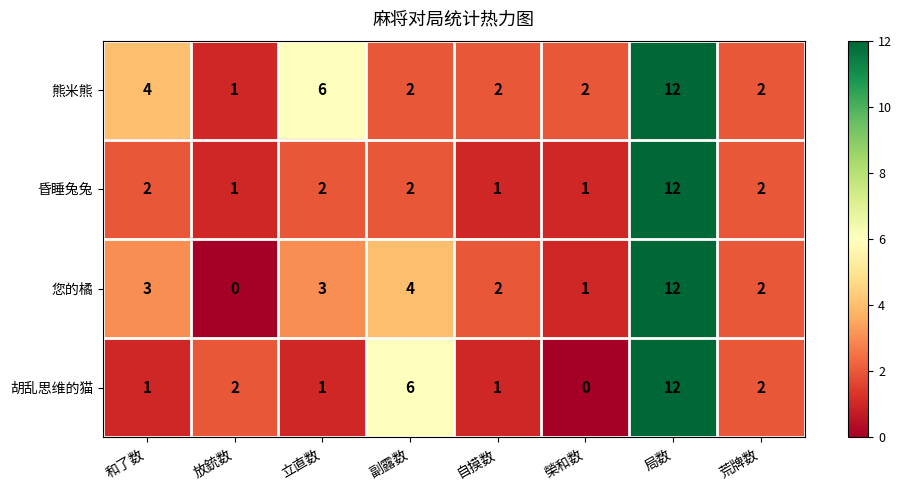

Which category has the lowest value in the 熊米熊 series?

放銃数